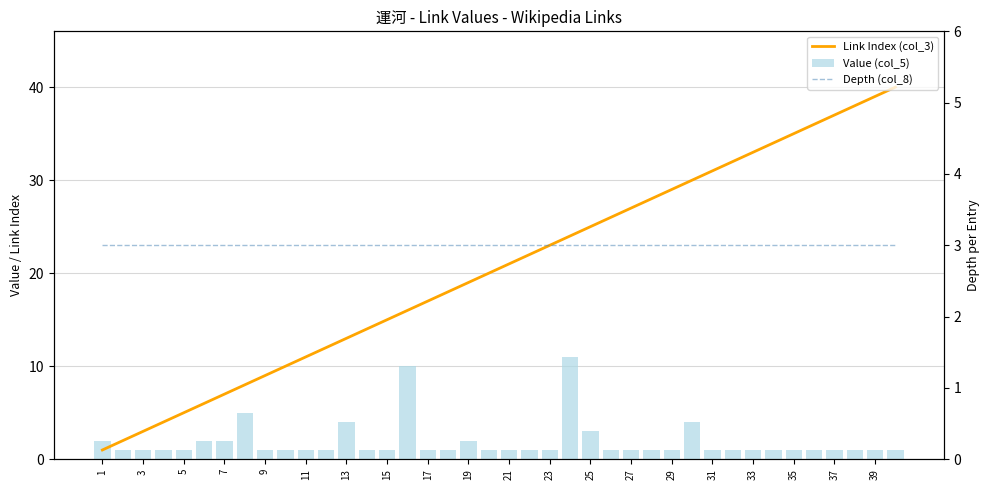

Read the Depth (col_8) value at 23.

3